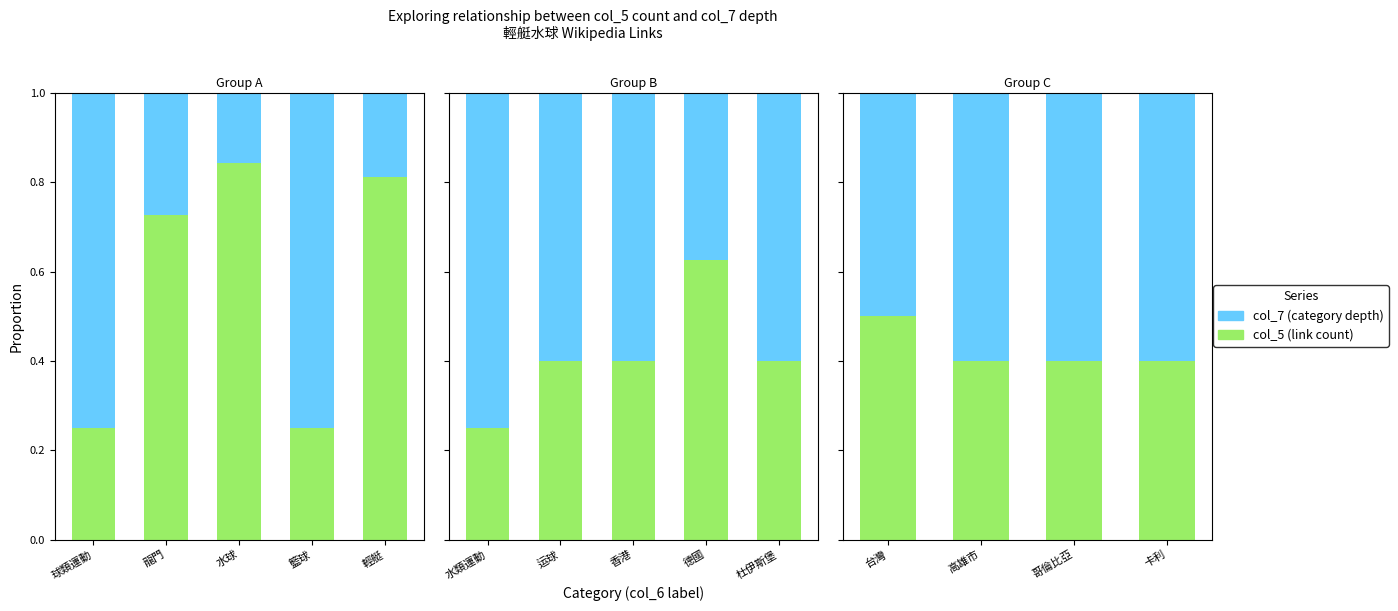

What is the average value of the col_7 (category depth) series?

0.6